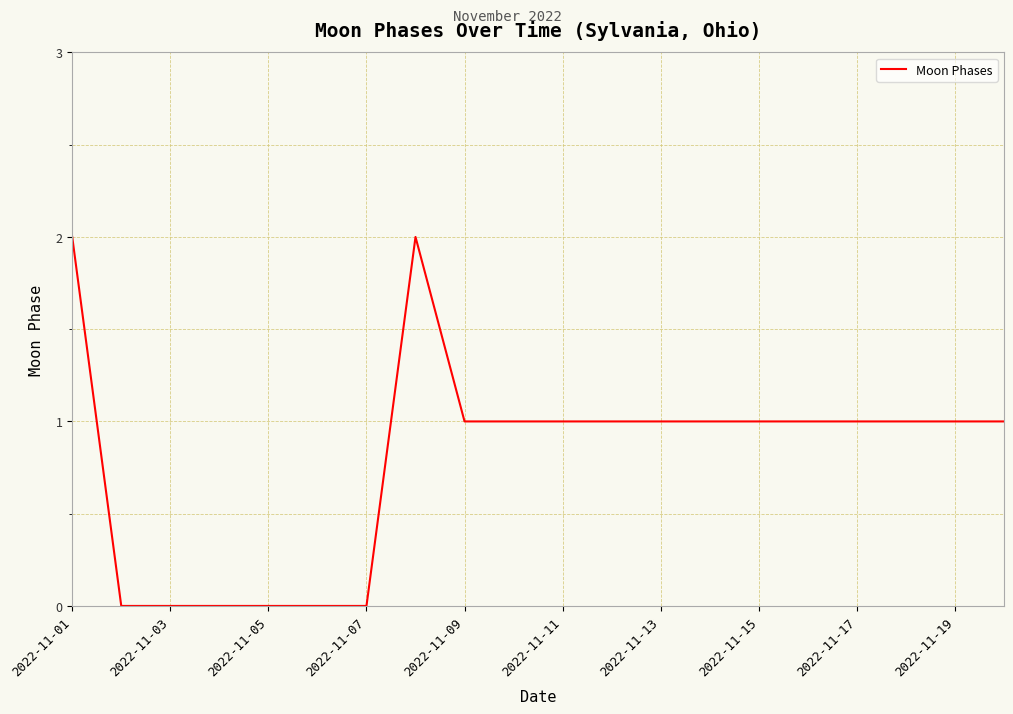

Does the chart display data point markers on the line(s)?

No